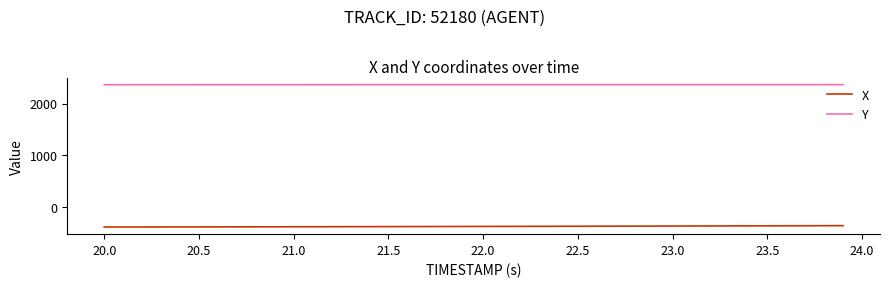

List the series in order of their peak value, highest first.

Y, X